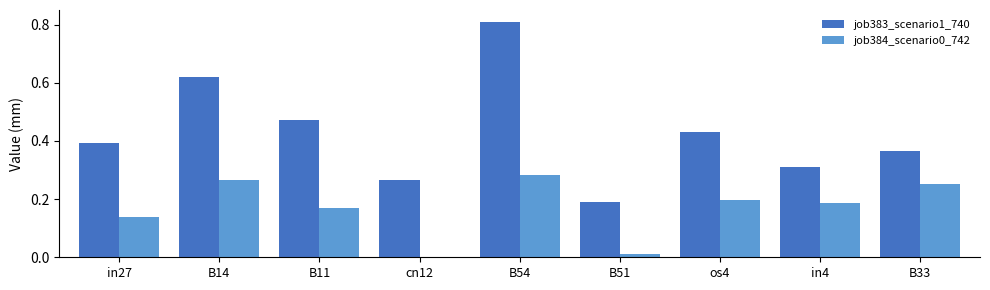

The value of job383_scenario1_740 at B14 is 0.3. True or false?

False